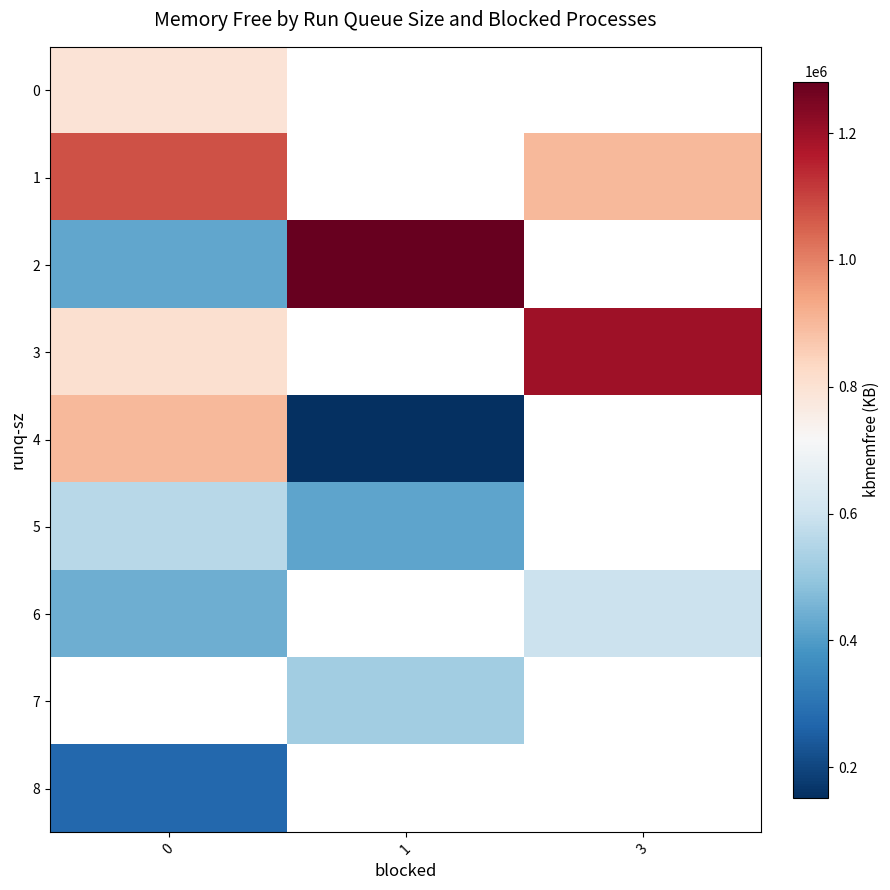

Between 0 and 3, which series saw the biggest shift?

3